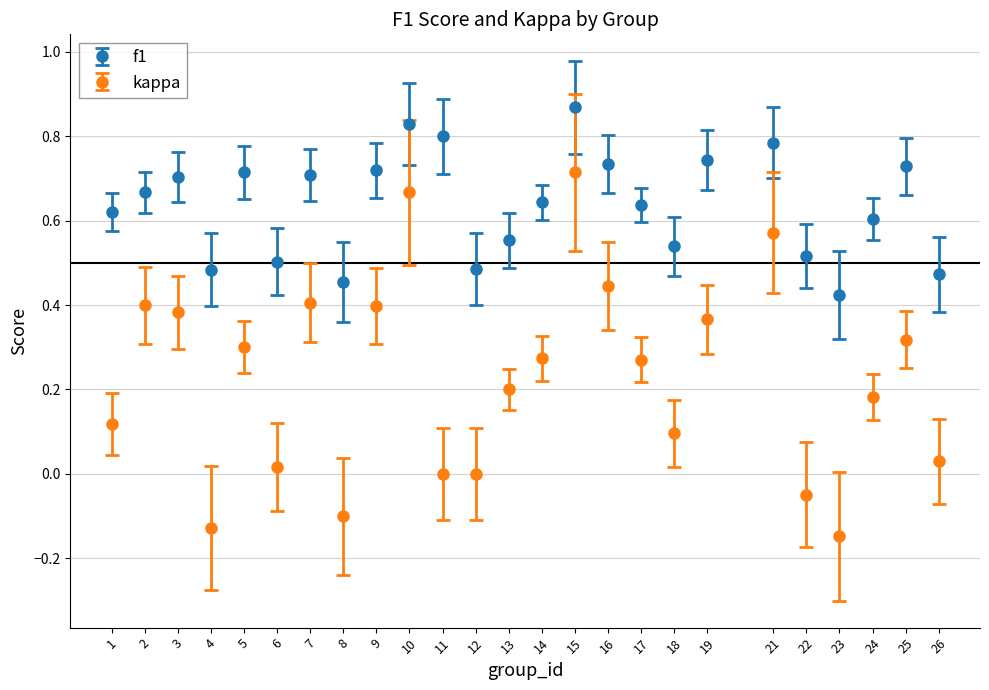

Which series has the largest range (max minus min)?

kappa